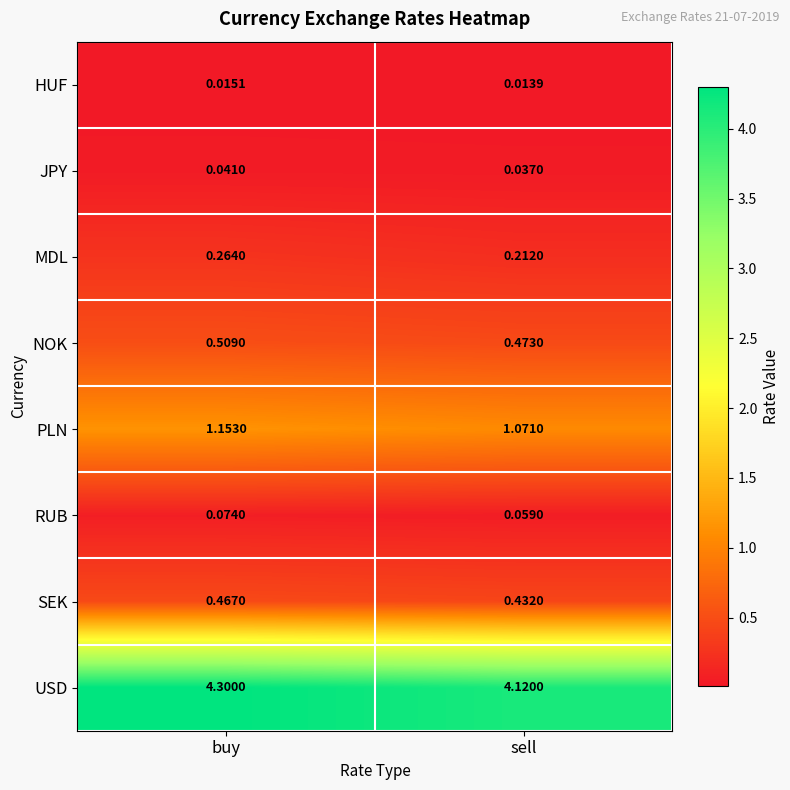

How many data points does each series have?

2